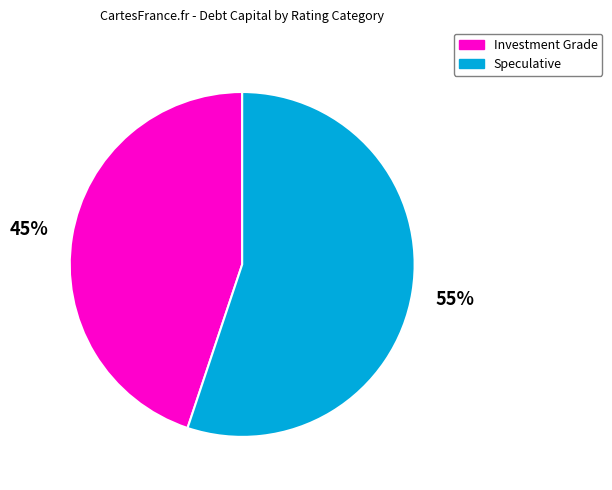

To the nearest percent, what is the difference between the largest and smallest slice percentages?

10%